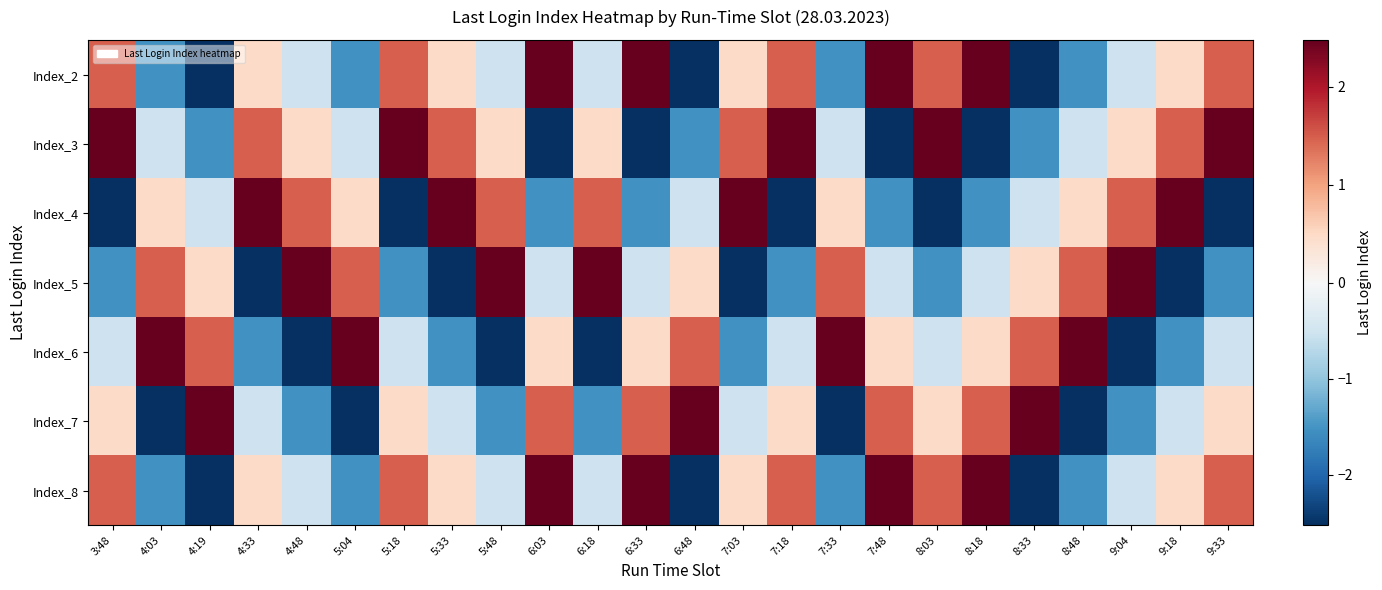

Reading left to right, what are all the values shown in this chart?

Index_2: 3:48=1.5	4:03=-1.5	4:19=-2.5	4:33=0.5	4:48=-0.5	5:04=-1.5	5:18=1.5	5:33=0.5	5:48=-0.5	6:03=2.5	6:18=-0.5	6:33=2.5	6:48=-2.5	7:03=0.5	7:18=1.5	7:33=-1.5	7:48=2.5	8:03=1.5	8:18=2.5	8:33=-2.5	8:48=-1.5	9:04=-0.5	9:18=0.5	9:33=1.5
Index_3: 3:48=2.5	4:03=-0.5	4:19=-1.5	4:33=1.5	4:48=0.5	5:04=-0.5	5:18=2.5	5:33=1.5	5:48=0.5	6:03=-2.5	6:18=0.5	6:33=-2.5	6:48=-1.5	7:03=1.5	7:18=2.5	7:33=-0.5	7:48=-2.5	8:03=2.5	8:18=-2.5	8:33=-1.5	8:48=-0.5	9:04=0.5	9:18=1.5	9:33=2.5
Index_4: 3:48=-2.5	4:03=0.5	4:19=-0.5	4:33=2.5	4:48=1.5	5:04=0.5	5:18=-2.5	5:33=2.5	5:48=1.5	6:03=-1.5	6:18=1.5	6:33=-1.5	6:48=-0.5	7:03=2.5	7:18=-2.5	7:33=0.5	7:48=-1.5	8:03=-2.5	8:18=-1.5	8:33=-0.5	8:48=0.5	9:04=1.5	9:18=2.5	9:33=-2.5
Index_5: 3:48=-1.5	4:03=1.5	4:19=0.5	4:33=-2.5	4:48=2.5	5:04=1.5	5:18=-1.5	5:33=-2.5	5:48=2.5	6:03=-0.5	6:18=2.5	6:33=-0.5	6:48=0.5	7:03=-2.5	7:18=-1.5	7:33=1.5	7:48=-0.5	8:03=-1.5	8:18=-0.5	8:33=0.5	8:48=1.5	9:04=2.5	9:18=-2.5	9:33=-1.5
Index_6: 3:48=-0.5	4:03=2.5	4:19=1.5	4:33=-1.5	4:48=-2.5	5:04=2.5	5:18=-0.5	5:33=-1.5	5:48=-2.5	6:03=0.5	6:18=-2.5	6:33=0.5	6:48=1.5	7:03=-1.5	7:18=-0.5	7:33=2.5	7:48=0.5	8:03=-0.5	8:18=0.5	8:33=1.5	8:48=2.5	9:04=-2.5	9:18=-1.5	9:33=-0.5
Index_7: 3:48=0.5	4:03=-2.5	4:19=2.5	4:33=-0.5	4:48=-1.5	5:04=-2.5	5:18=0.5	5:33=-0.5	5:48=-1.5	6:03=1.5	6:18=-1.5	6:33=1.5	6:48=2.5	7:03=-0.5	7:18=0.5	7:33=-2.5	7:48=1.5	8:03=0.5	8:18=1.5	8:33=2.5	8:48=-2.5	9:04=-1.5	9:18=-0.5	9:33=0.5
Index_8: 3:48=1.5	4:03=-1.5	4:19=-2.5	4:33=0.5	4:48=-0.5	5:04=-1.5	5:18=1.5	5:33=0.5	5:48=-0.5	6:03=2.5	6:18=-0.5	6:33=2.5	6:48=-2.5	7:03=0.5	7:18=1.5	7:33=-1.5	7:48=2.5	8:03=1.5	8:18=2.5	8:33=-2.5	8:48=-1.5	9:04=-0.5	9:18=0.5	9:33=1.5